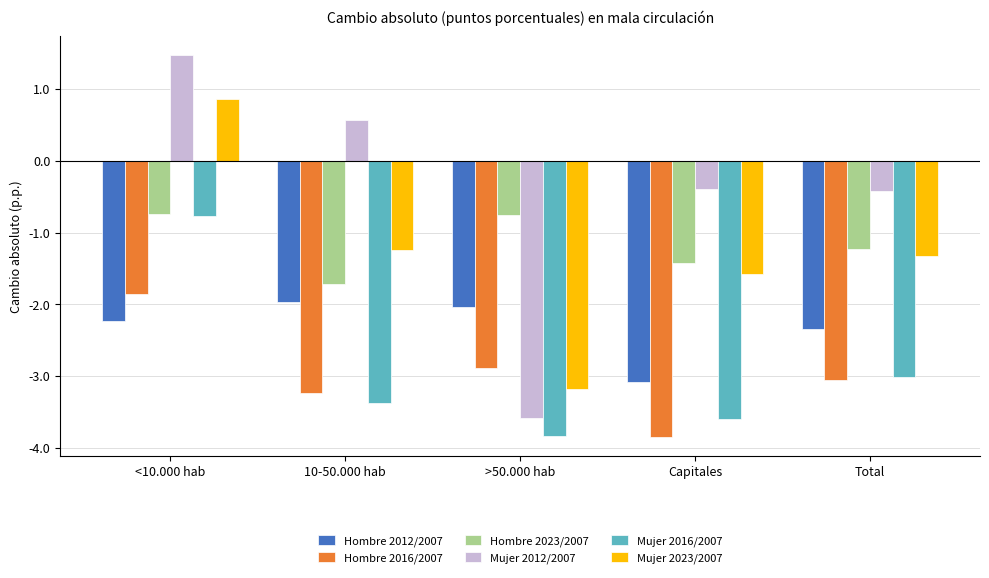

Reading right to left, list all the values displayed in this chart.

Hombre 2012/2007: -2.3	-3.1	-2.0	-2.0	-2.2
Hombre 2016/2007: -3.1	-3.8	-2.9	-3.2	-1.9
Hombre 2023/2007: -1.2	-1.4	-0.7	-1.7	-0.7
Mujer 2012/2007: -0.4	-0.4	-3.6	0.6	1.5
Mujer 2016/2007: -3.0	-3.6	-3.8	-3.4	-0.8
Mujer 2023/2007: -1.3	-1.6	-3.2	-1.2	0.9